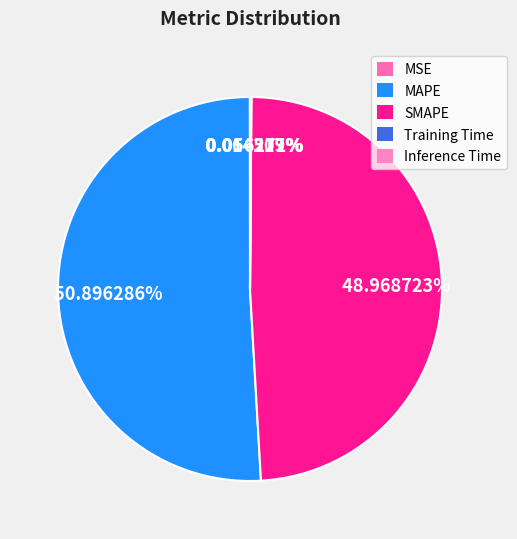

Rank the categories by value from highest to lowest.

MAPE, SMAPE, Inference Time, Training Time, MSE